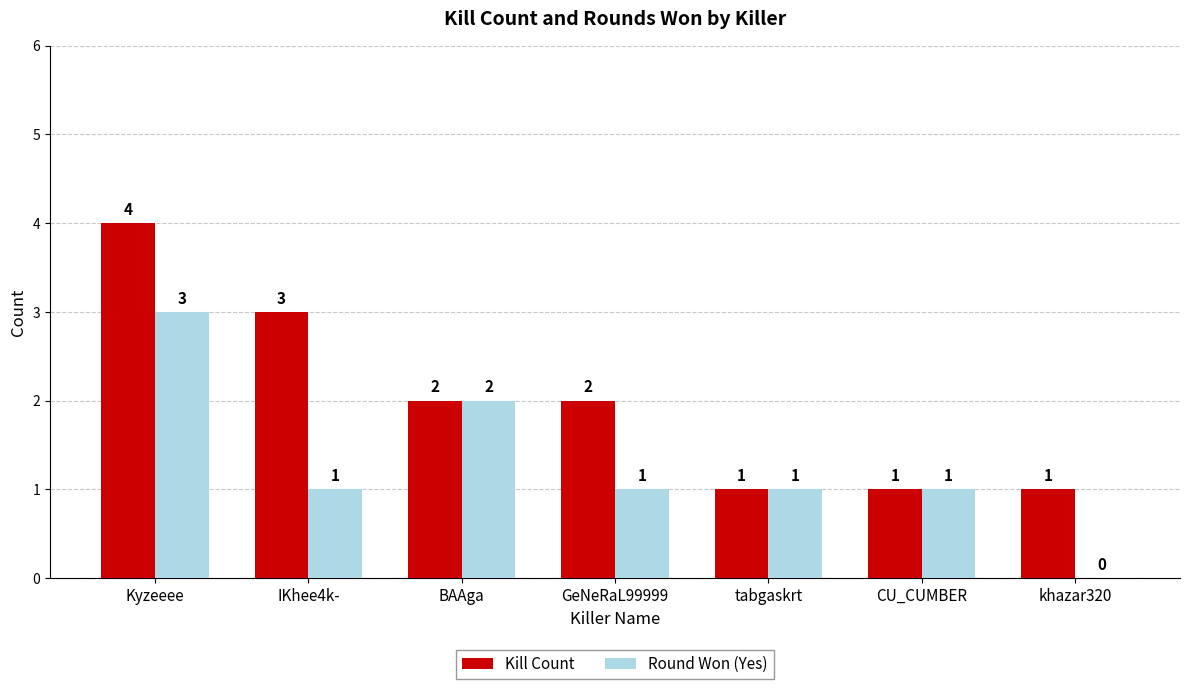

At which category is the sum across all series the highest?

Kyzeeee